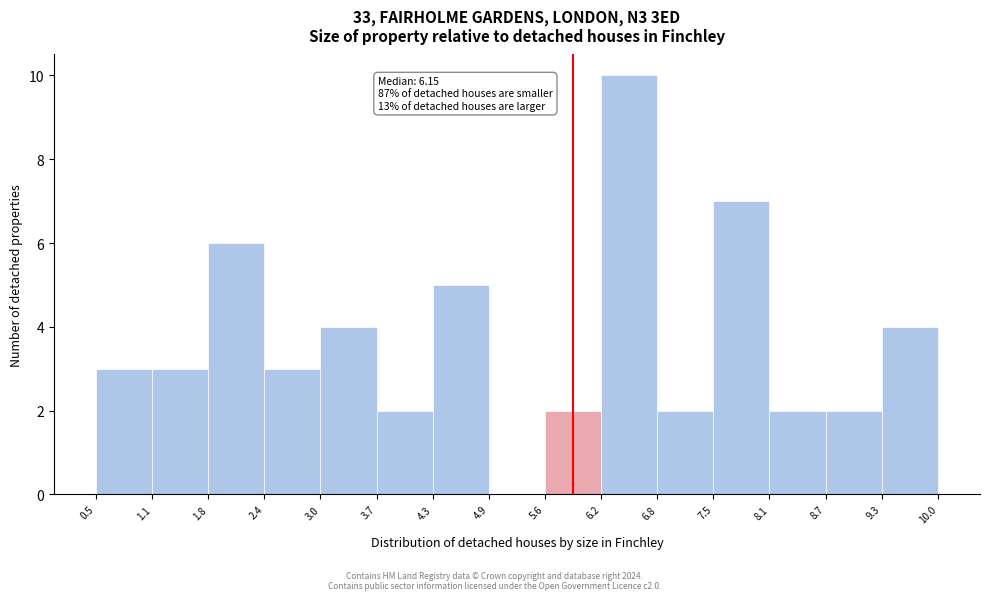

Over which range of the x-axis is the bar tallest?

6.2 to 6.8